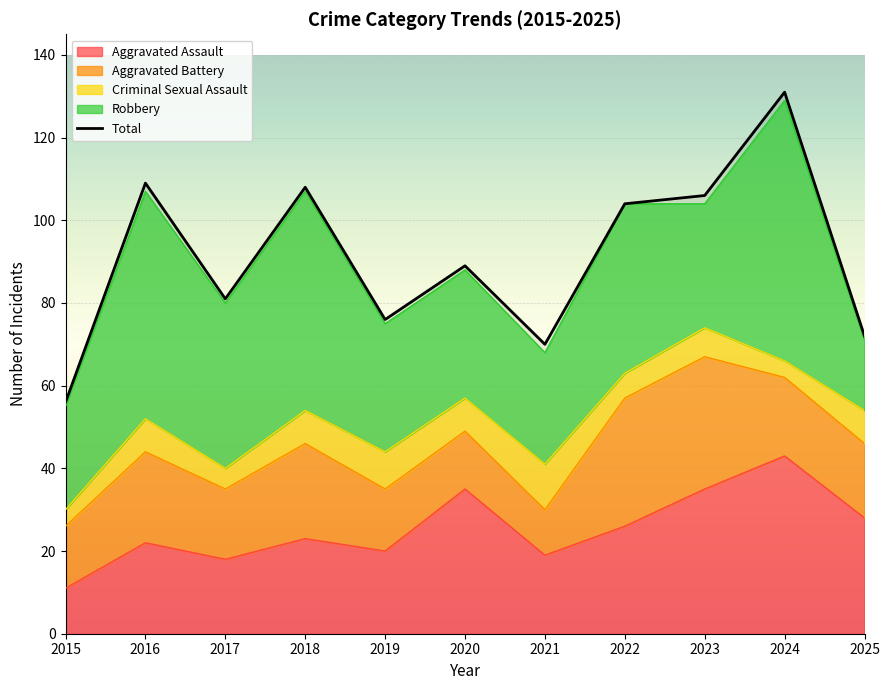

What is the change in value from 2016 to 2023?

-3